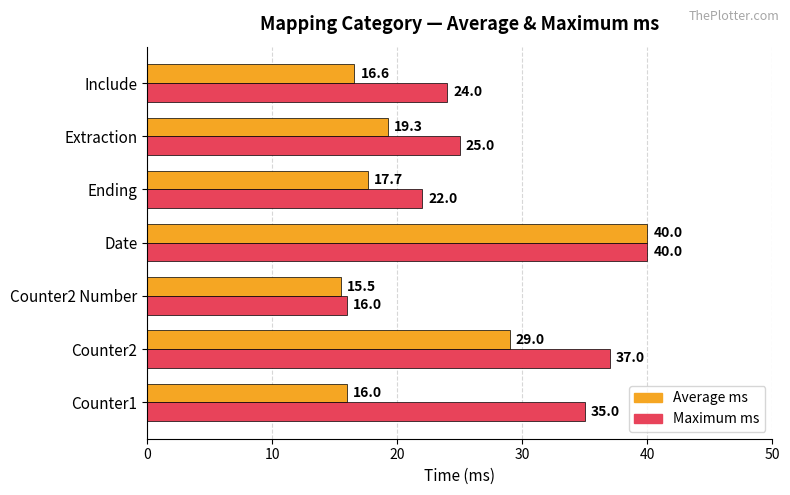

What is the difference between the maximum and minimum values in the Average ms series?

24.5